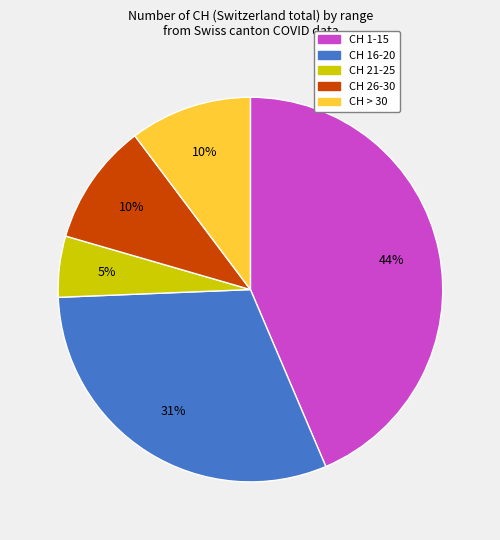

Is there a majority slice in this chart?

No